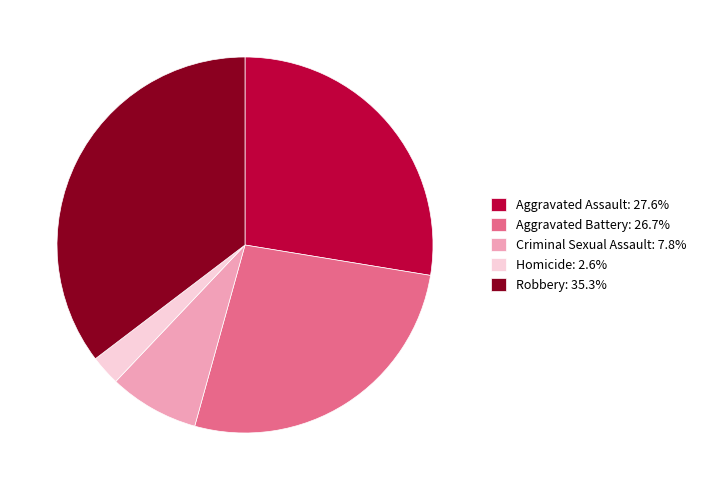

Which has a higher value, Homicide or Aggravated Battery?

Aggravated Battery